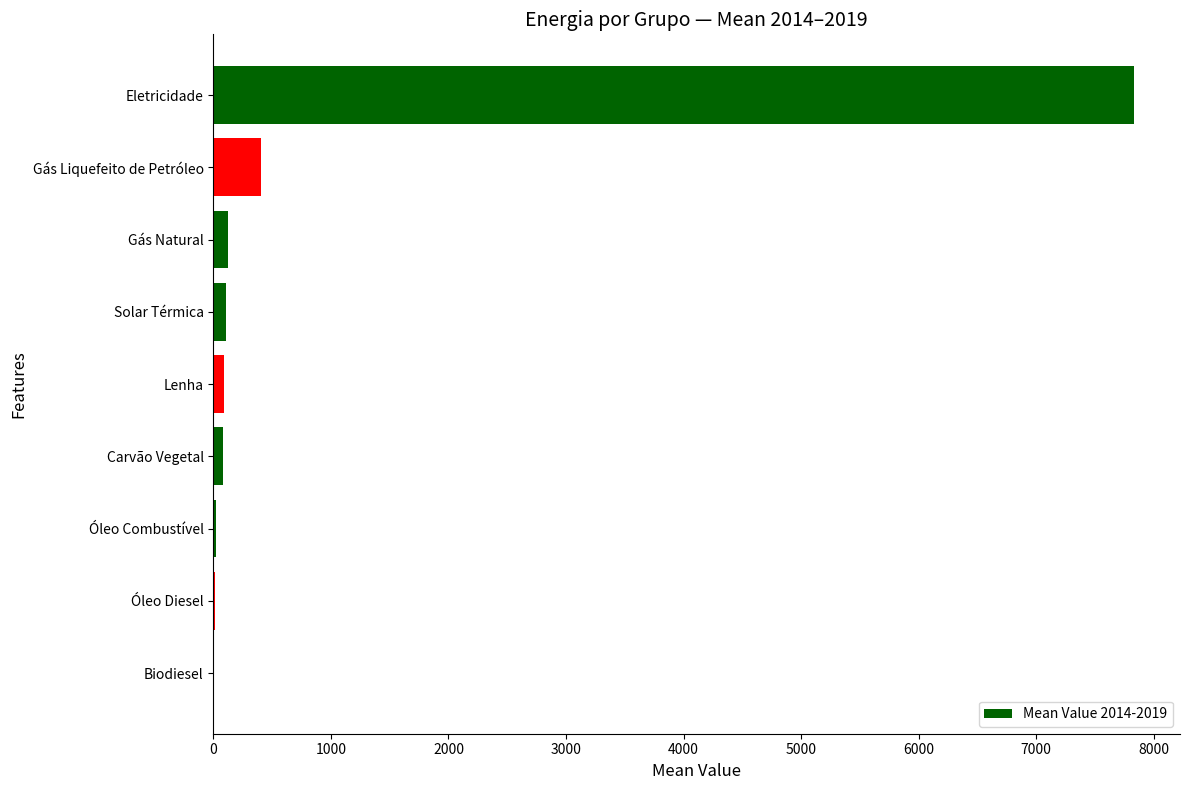

What is the sum of all values?

8677.5